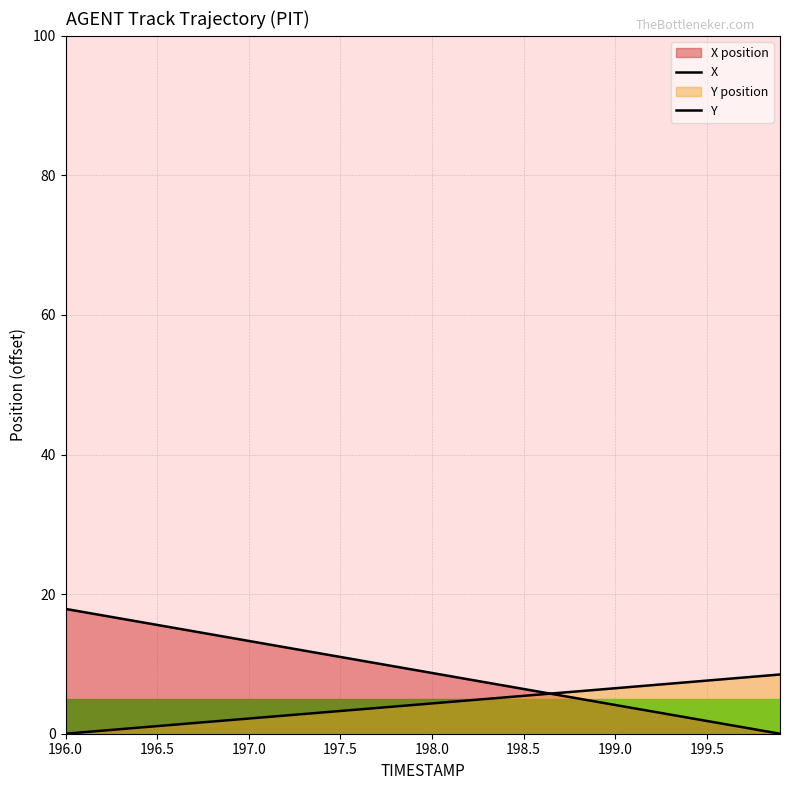

True or false: Y has a value of 0.6 at 198.5.

False